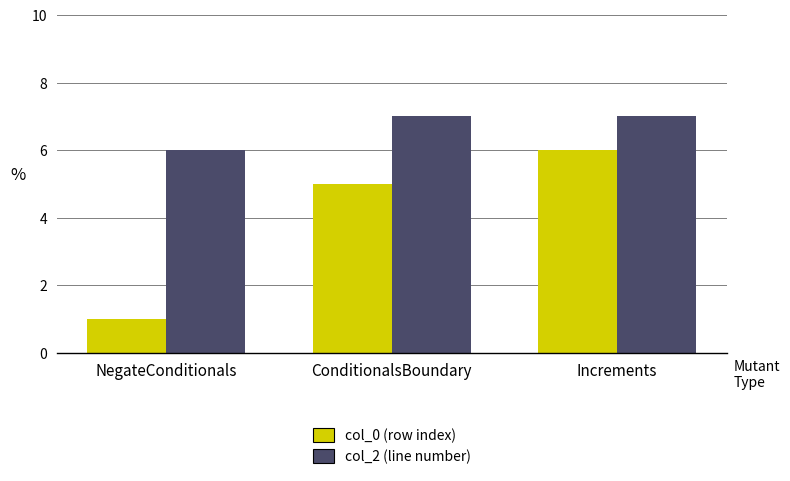

How many groups of bars are there?

3